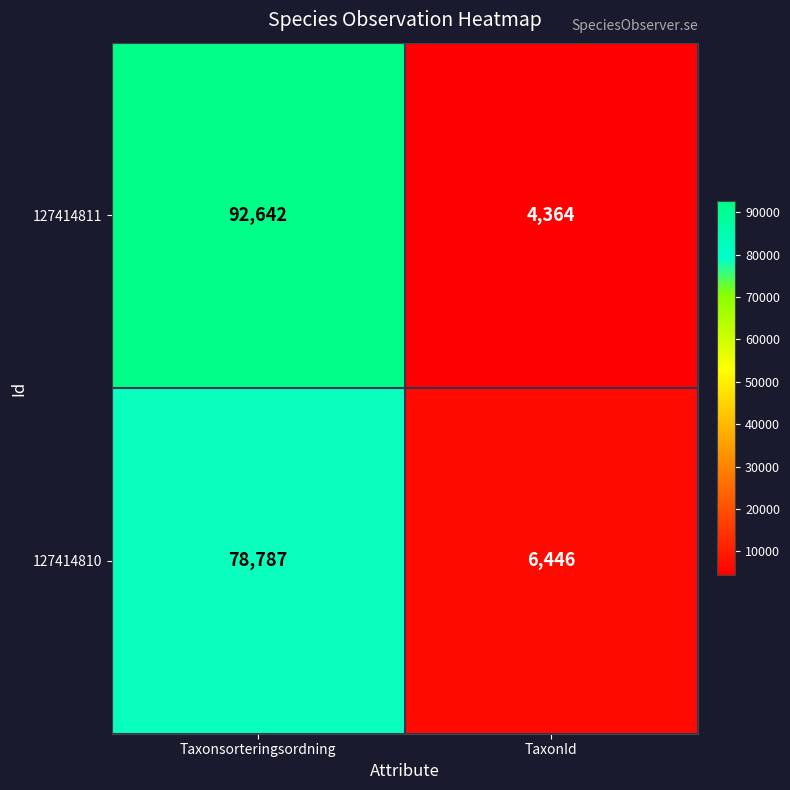

What is the maximum value for 127414810?

78787